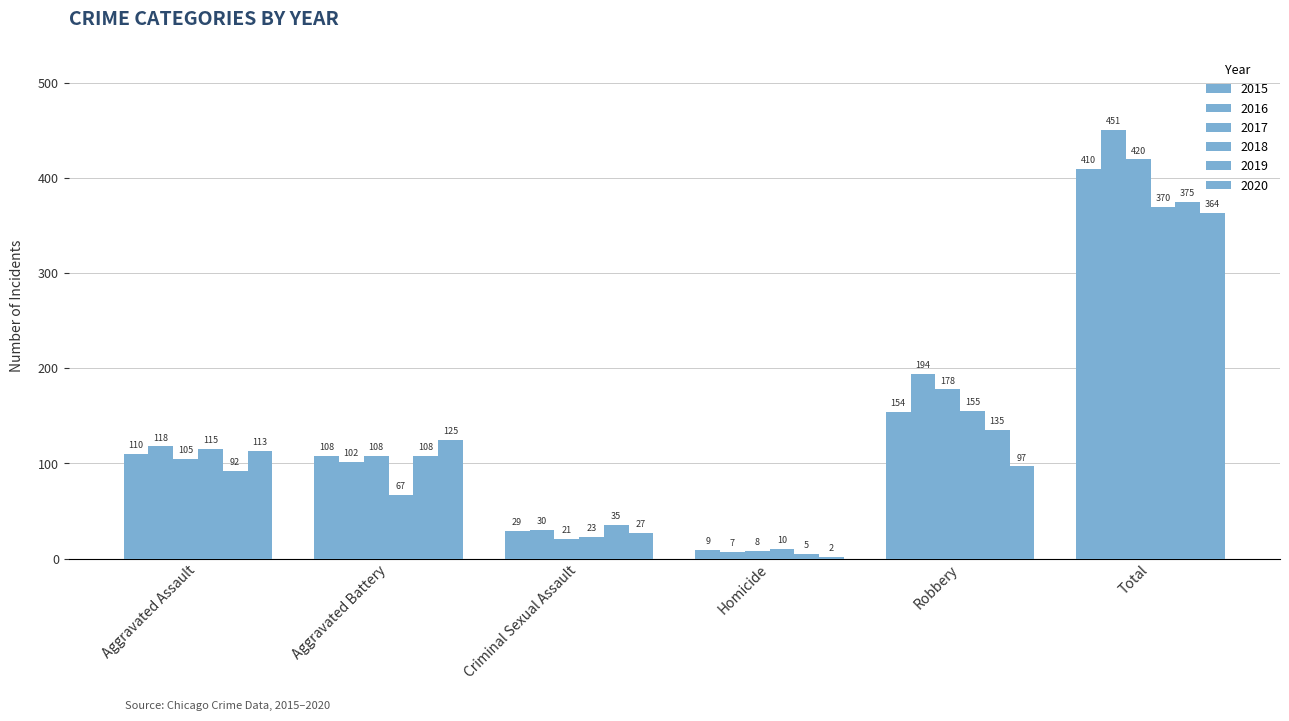

What is the approximate value of 2018 at Robbery, to the nearest 50?

150